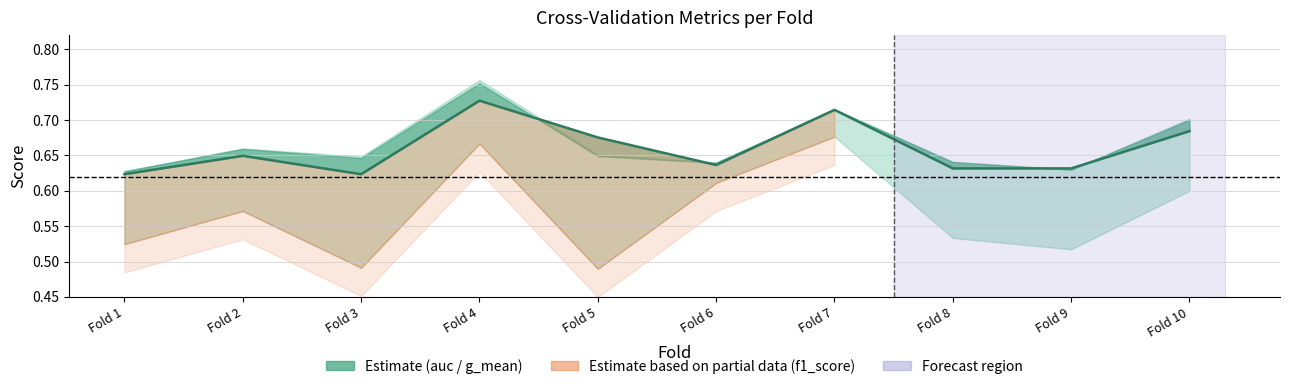

How many values are between 0 and 1?

10